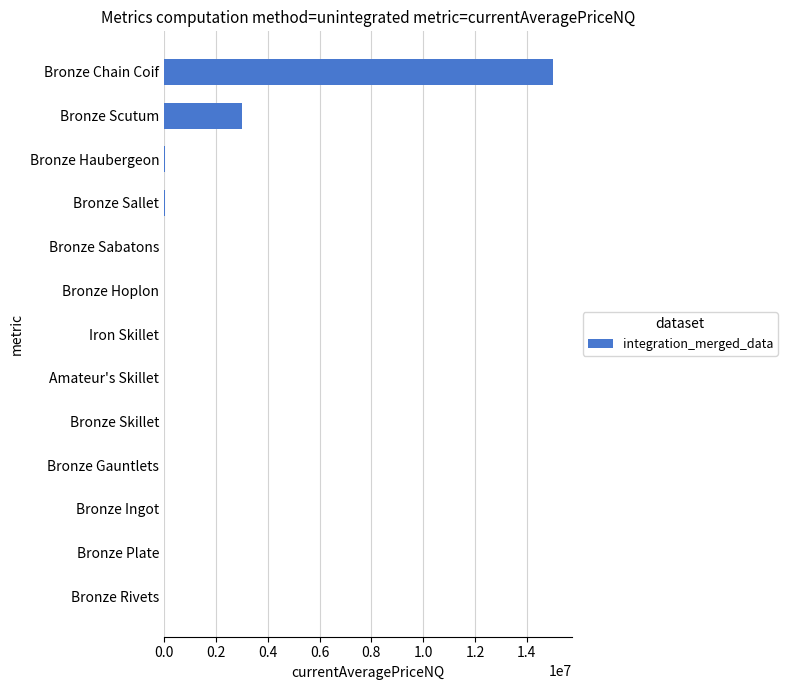

What is the greatest value displayed?

15001000.0